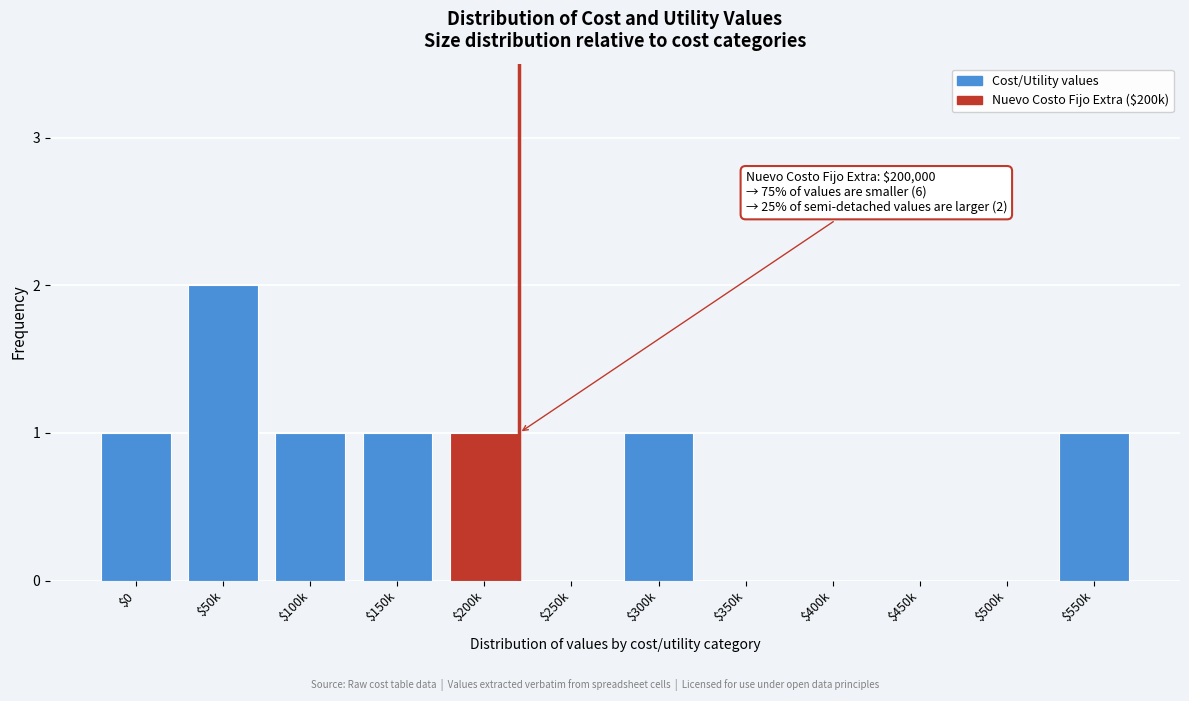

True or false: the data shows -1 at $400k.

False